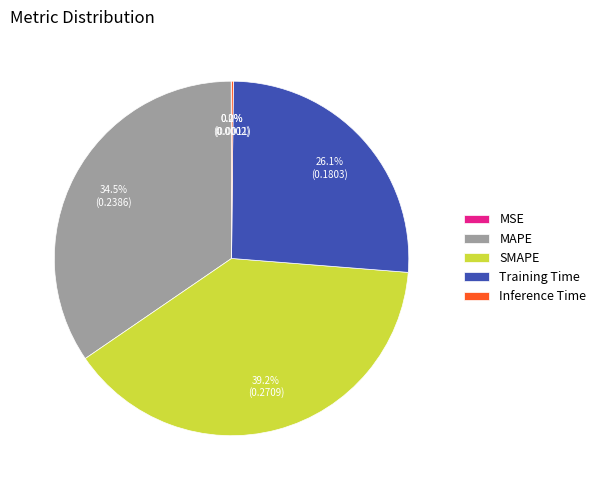

Is SMAPE the majority of the pie?

No